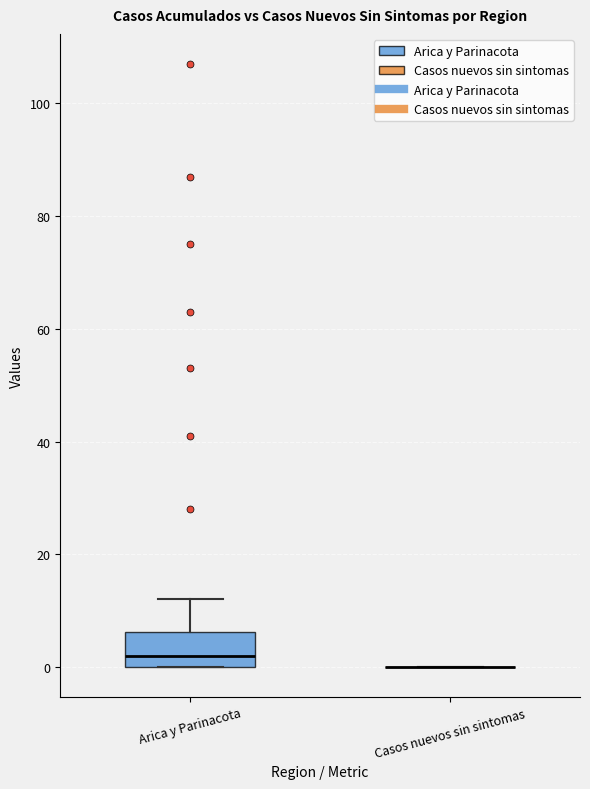

Reading left to right, read every box against the y-axis: the position of its median line, the range the box covers, and the ends of its whiskers. The values are not printed on the chart, so give them approximately, as read against the axis.

Arica y Parinacota: median 2, box 0 to 6, whiskers 0 to 12
Casos nuevos sin sintomas: box collapsed to a line at 0, whiskers 0 to 0